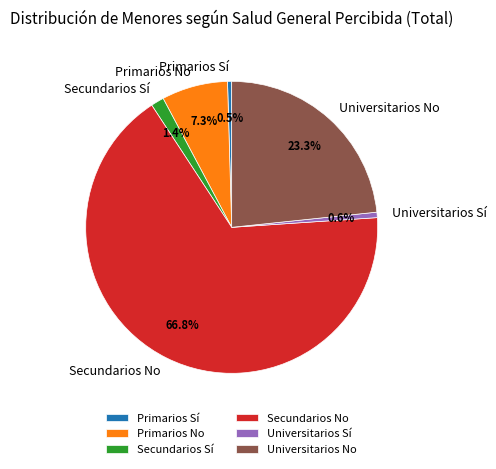

Between Primarios No and Secundarios No, which is larger?

Secundarios No